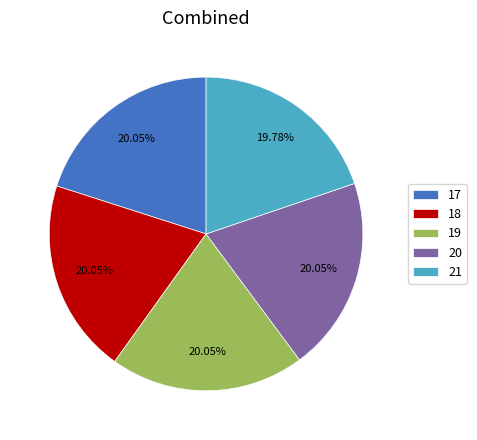

What portion of the pie excludes 17?

79.9%